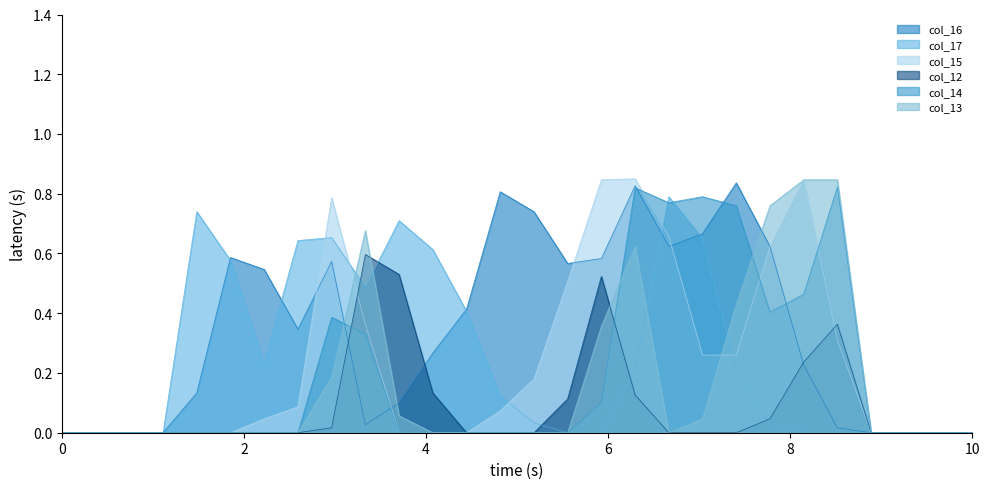

How many values in col_12 are above zero?

10